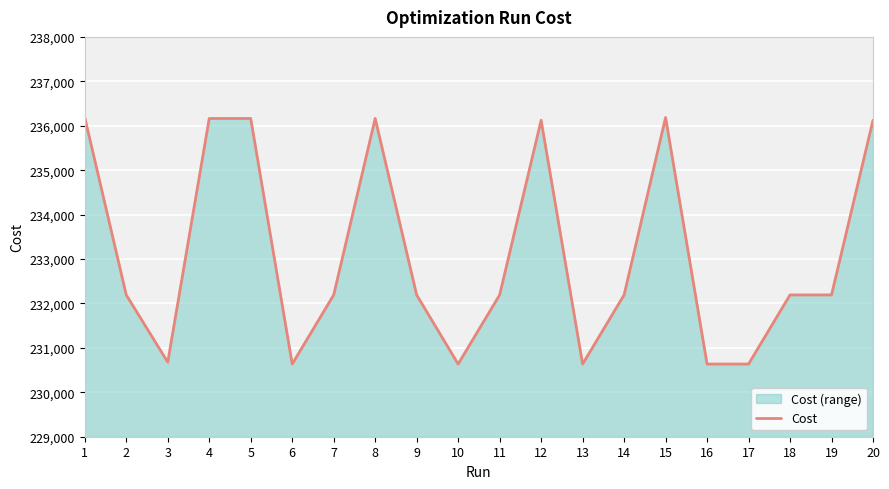

What is the ratio of the value at 8 to the value at 5?

1.0